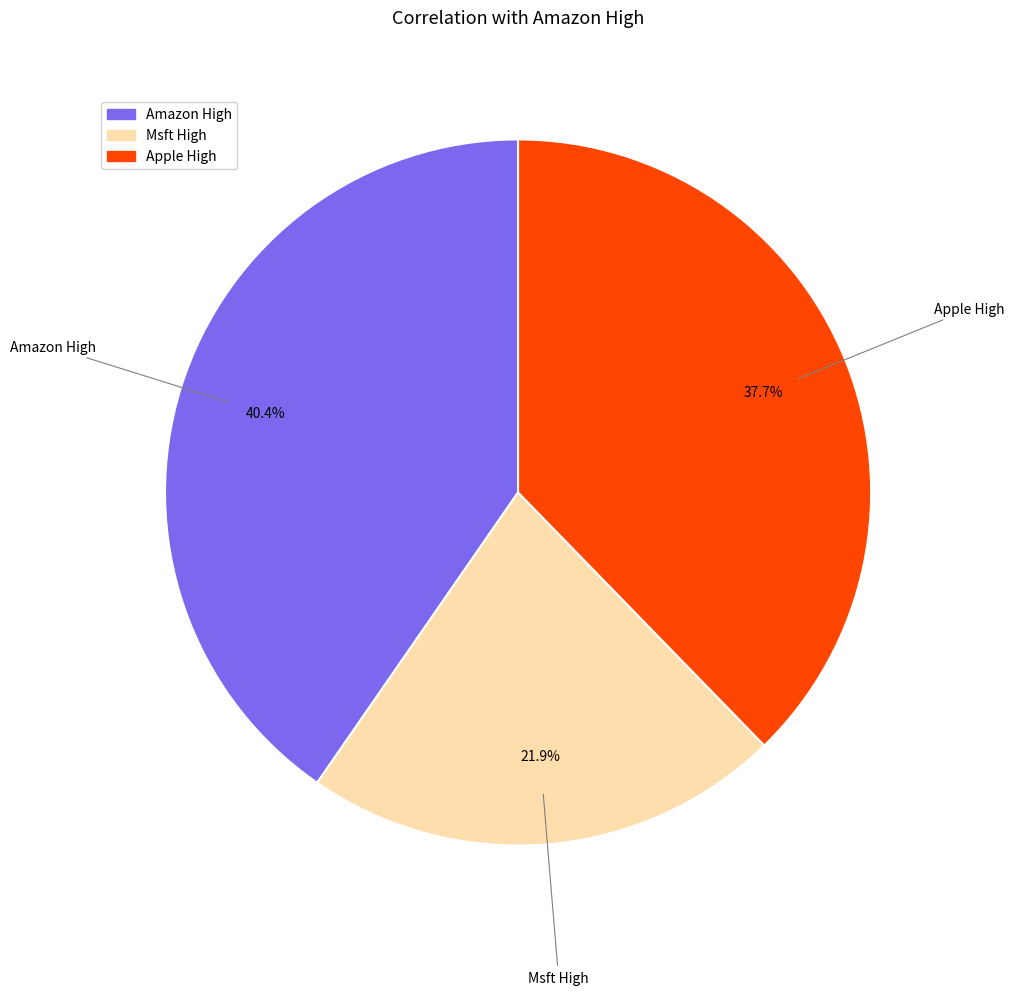

To the nearest percent, what portion does Amazon High represent?

40%